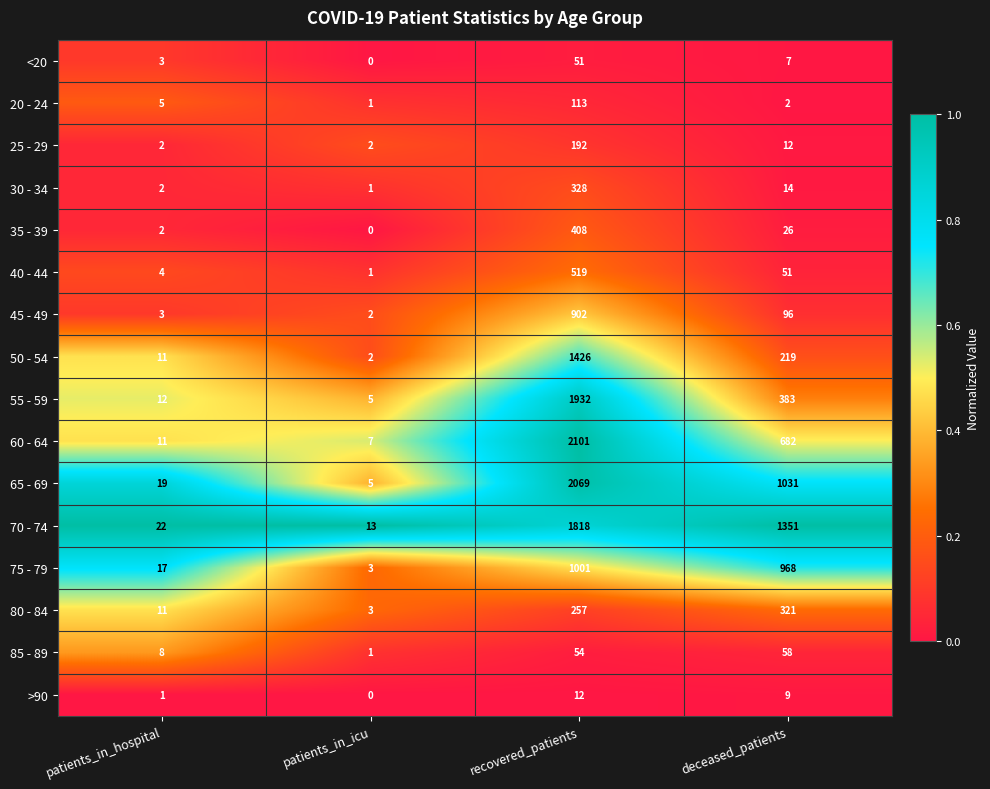

True or false: 30 - 34 has a value of 2 at patients_in_icu.

False